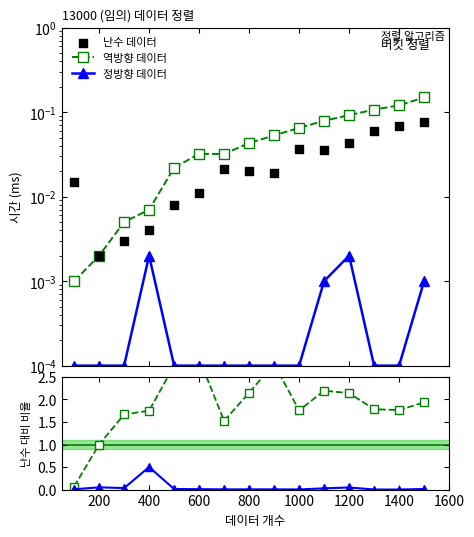

Which series has the largest Y range (max minus min)?

역방향 데이터